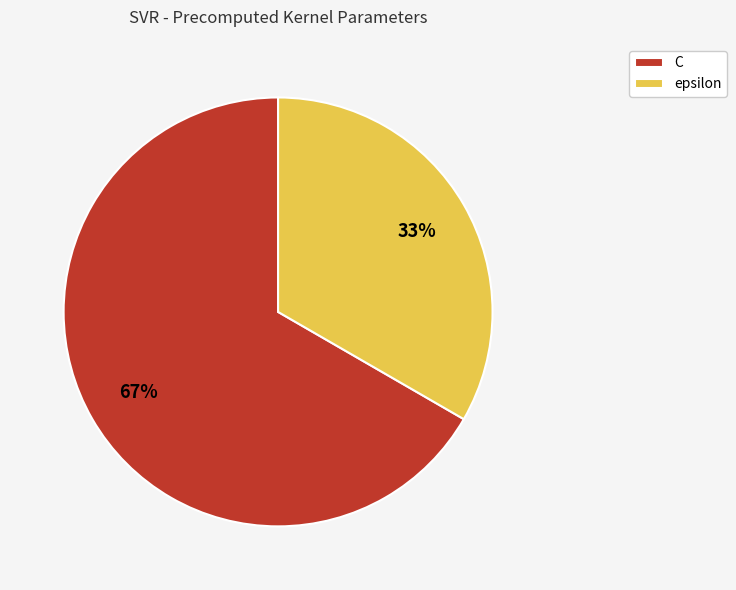

What is the ratio of the value at C to the value at epsilon?

2.0